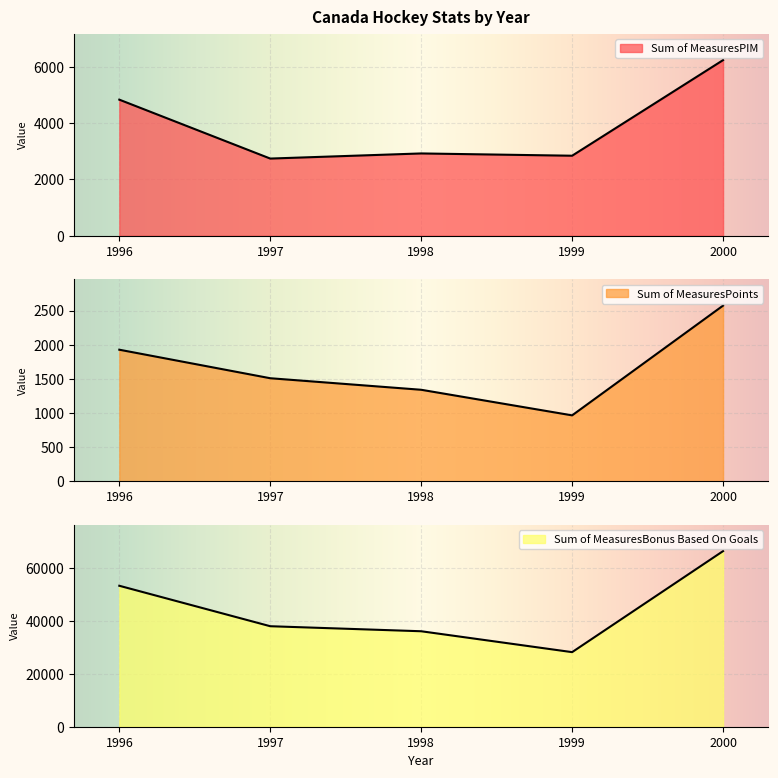

True or false: Sum of MeasuresPIM and Sum of MeasuresBonus Based On Goals intersect in this chart.

False